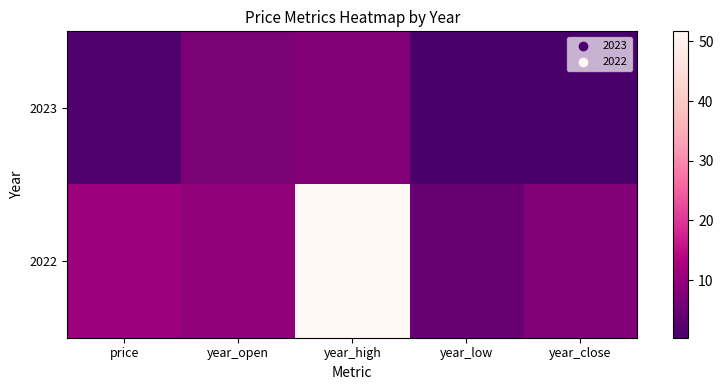

At which category does the chart reach its minimum across all series?

year_low